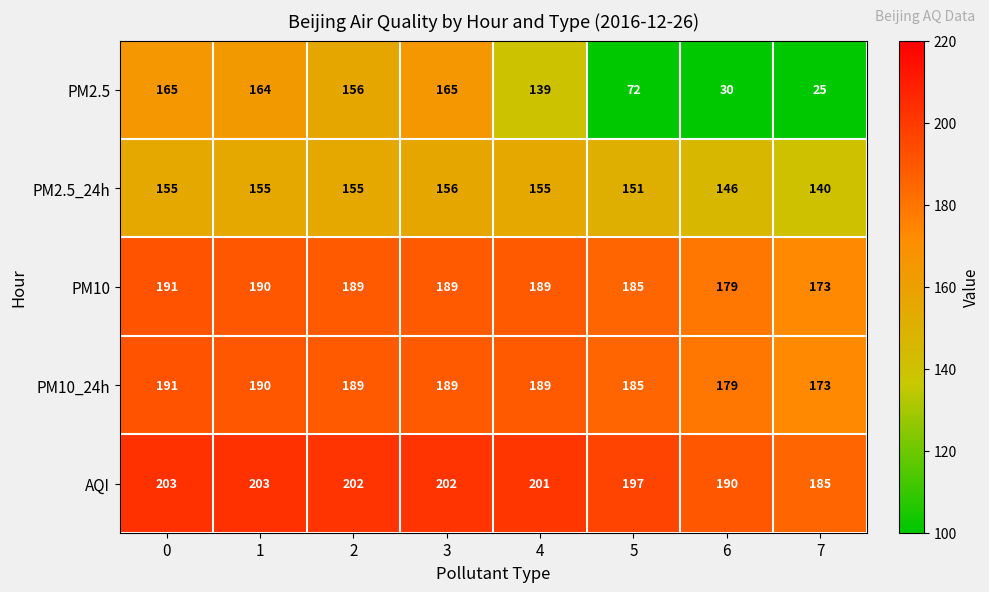

What is the average value of the PM10 series?

186